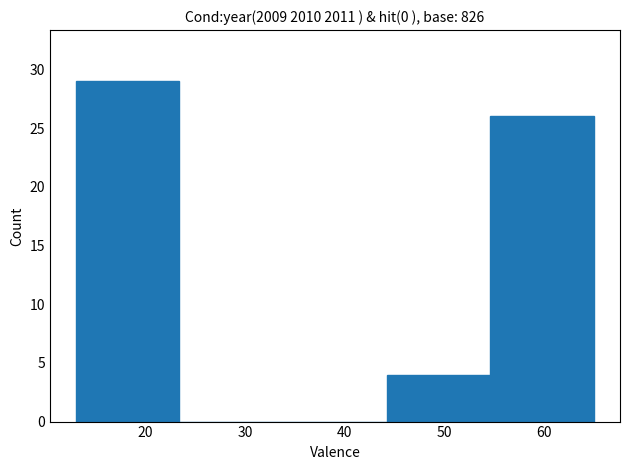

Over which range of the x-axis is the bar tallest?

13.0 to 23.4